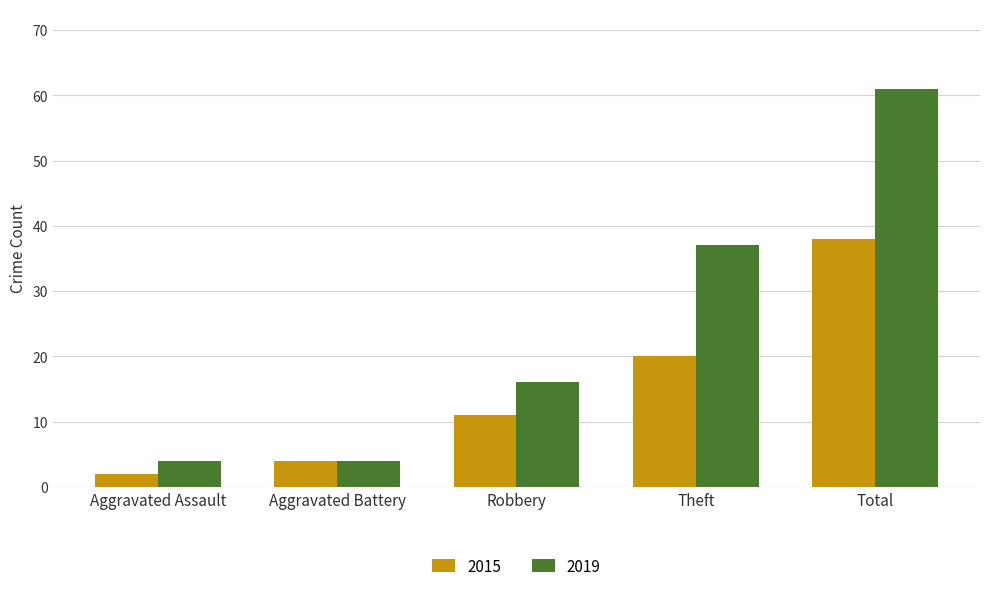

What are all the series names shown in the legend?

2015, 2019